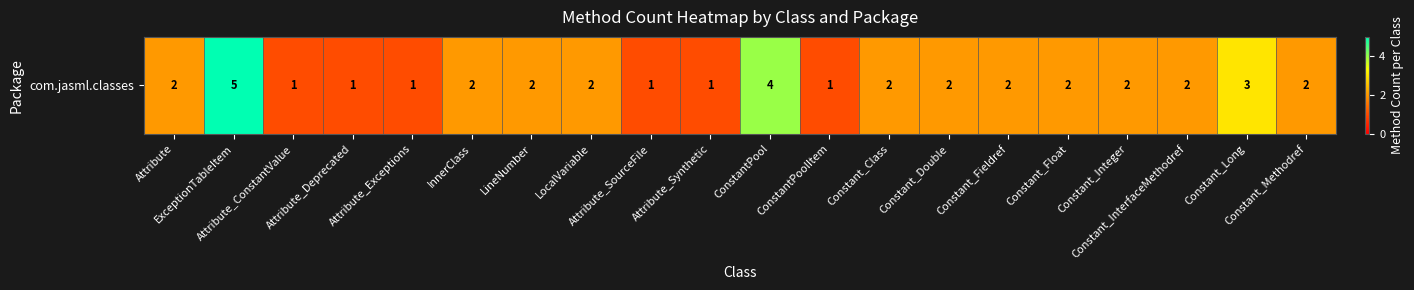

What is the smallest value displayed?

1